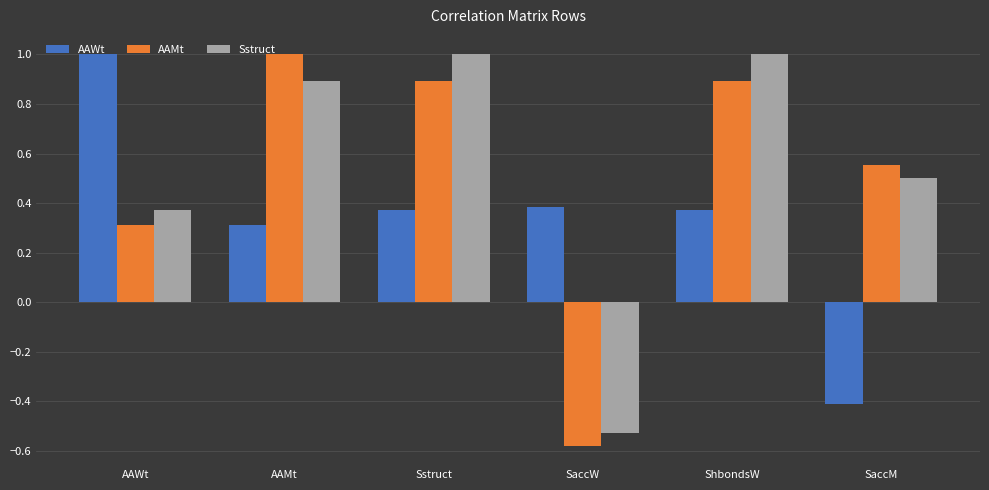

Does the chart contain stacked bars?

No